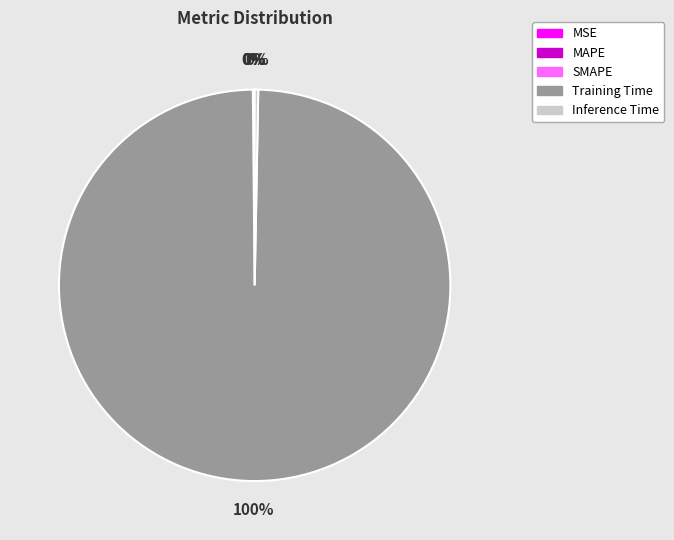

What is the largest slice in the pie chart?

Training Time